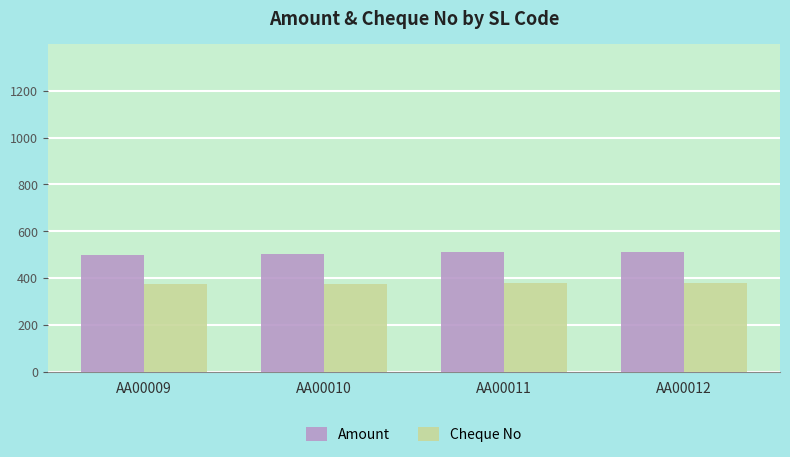

What is the sum of all Amount values?

2024.0